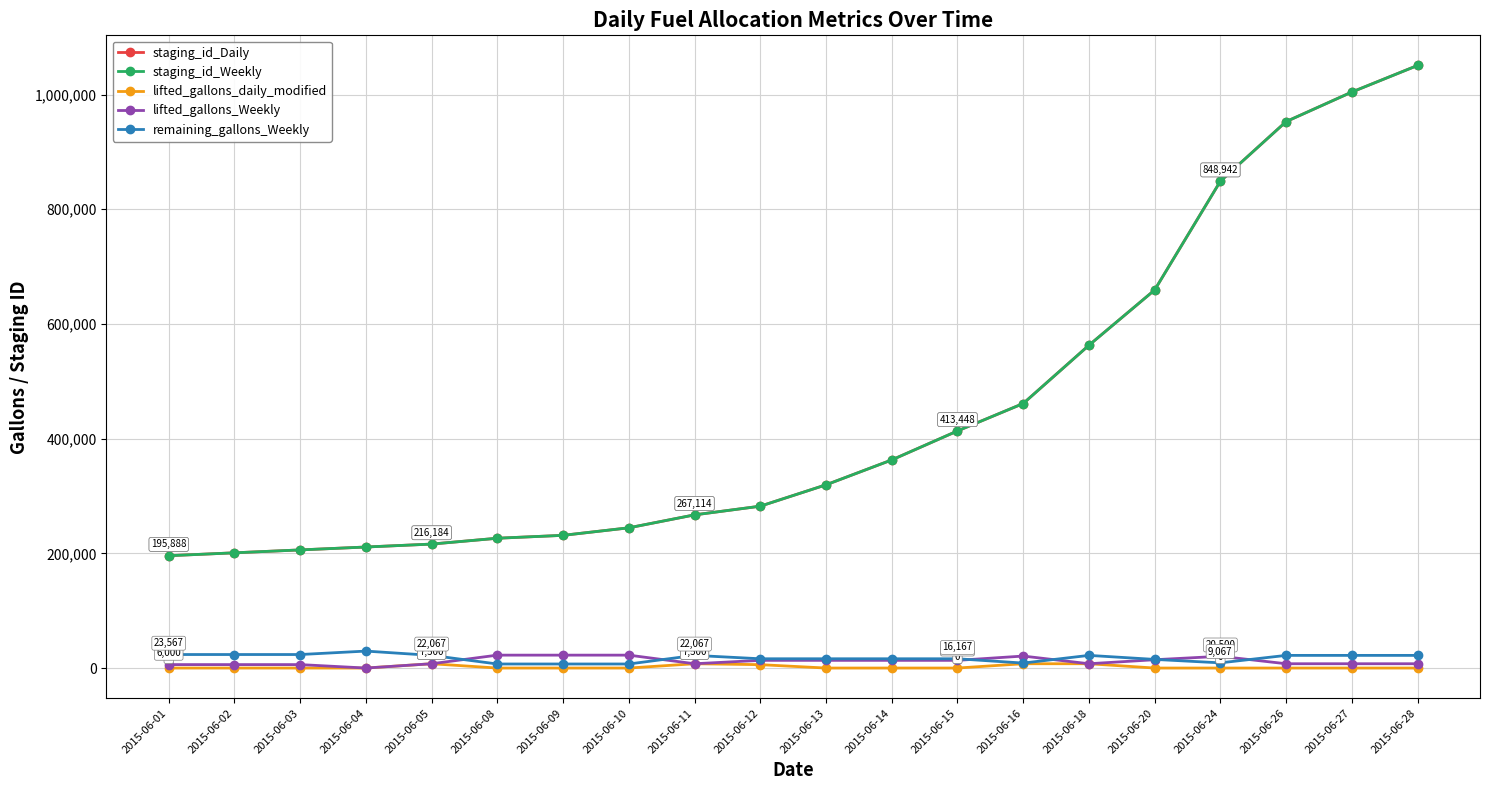

What is the sum of the lifted_gallons_daily_modified values at 2015-06-09 and 2015-06-05?

7500